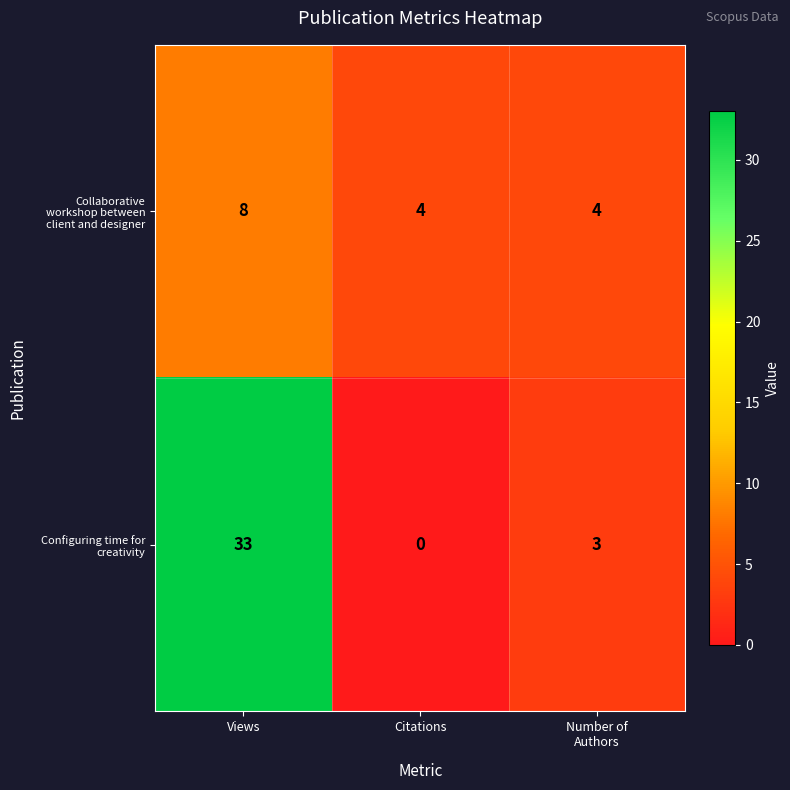

How many data points does each series have?

3